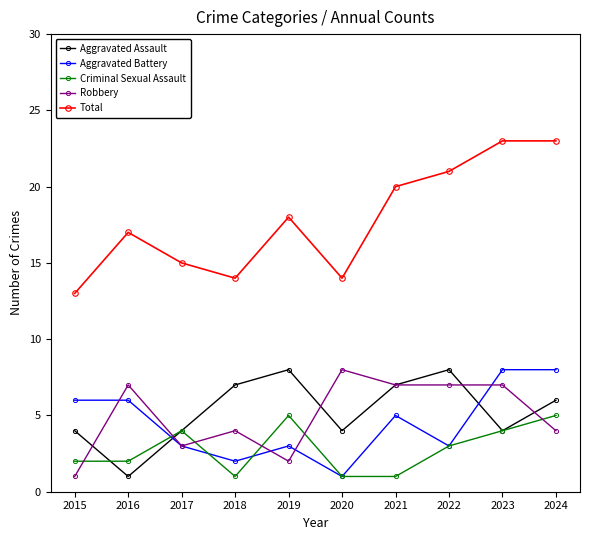

Which category has the lowest value in the Aggravated Assault series?

2016